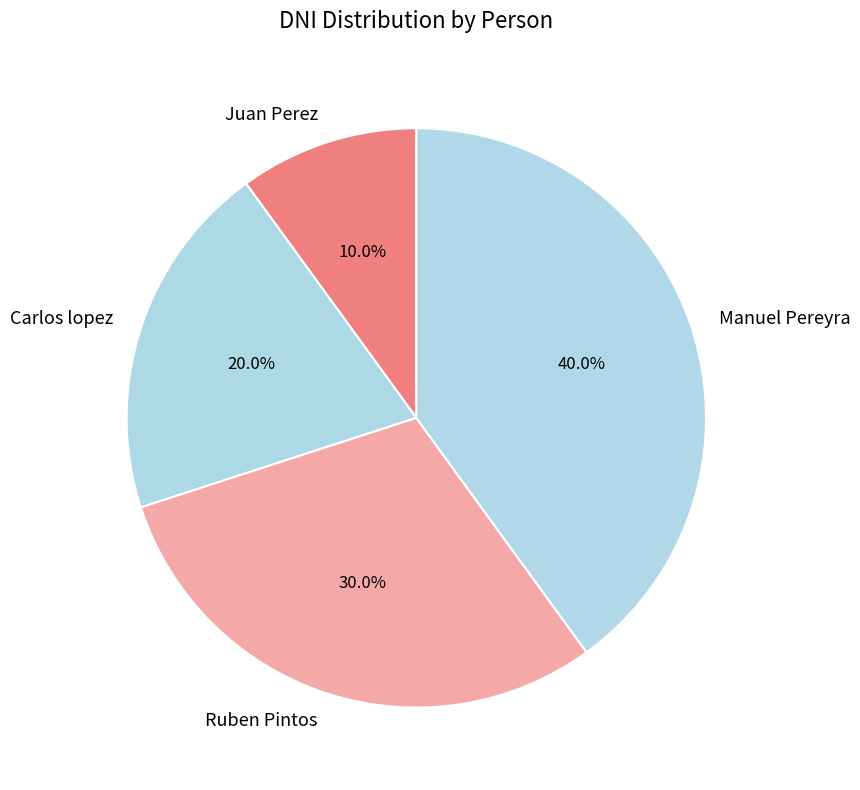

To the nearest percent, what is the difference between the largest and smallest slice percentages?

30%